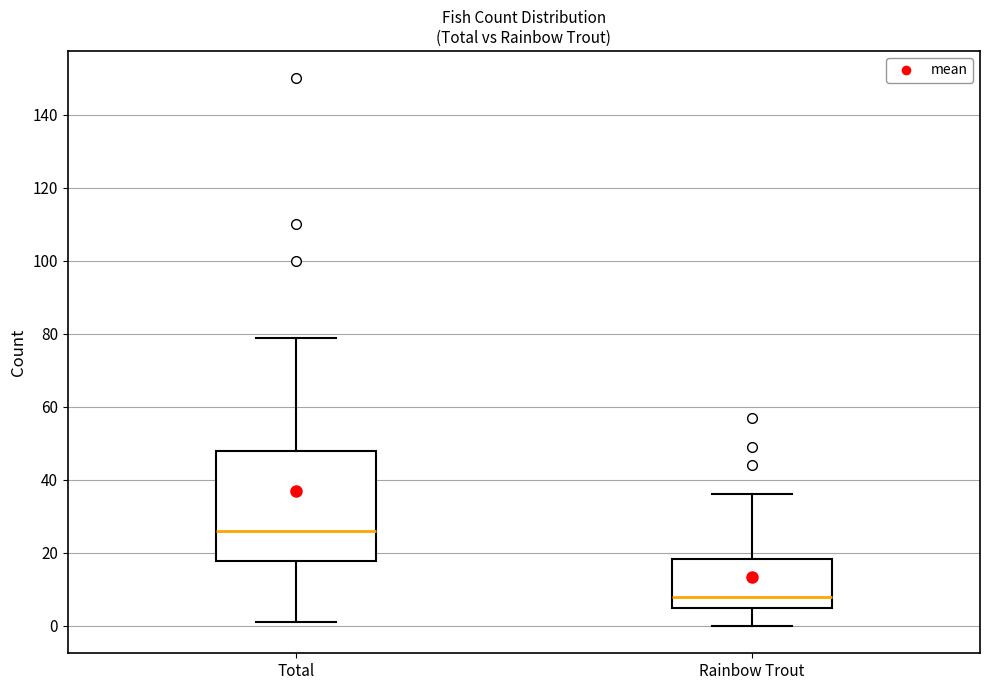

Reading left to right, read every box against the y-axis: the position of its median line, the range the box covers, and the ends of its whiskers. The values are not printed on the chart, so give them approximately, as read against the axis.

Total: median 26, box 18 to 48, whiskers 2 to 80
Rainbow Trout: median 8, box 6 to 18, whiskers 0 to 36